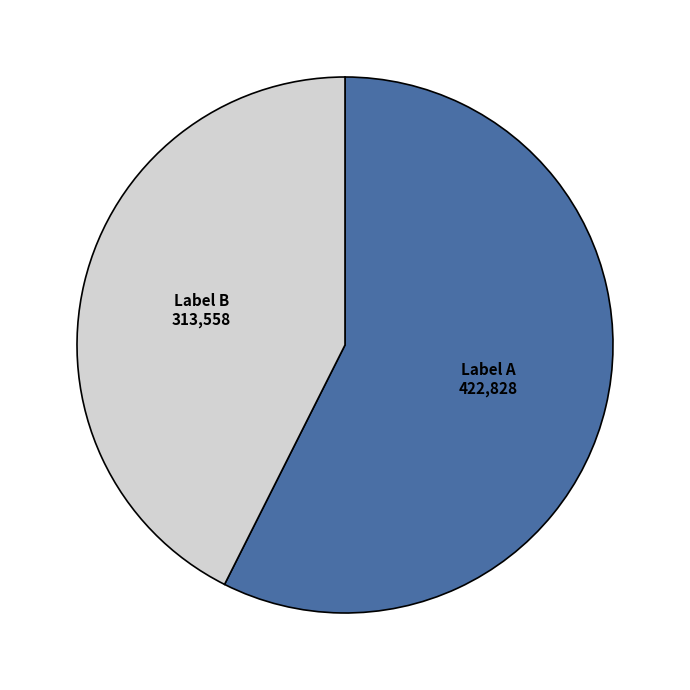

Count the number of slices in the pie.

2